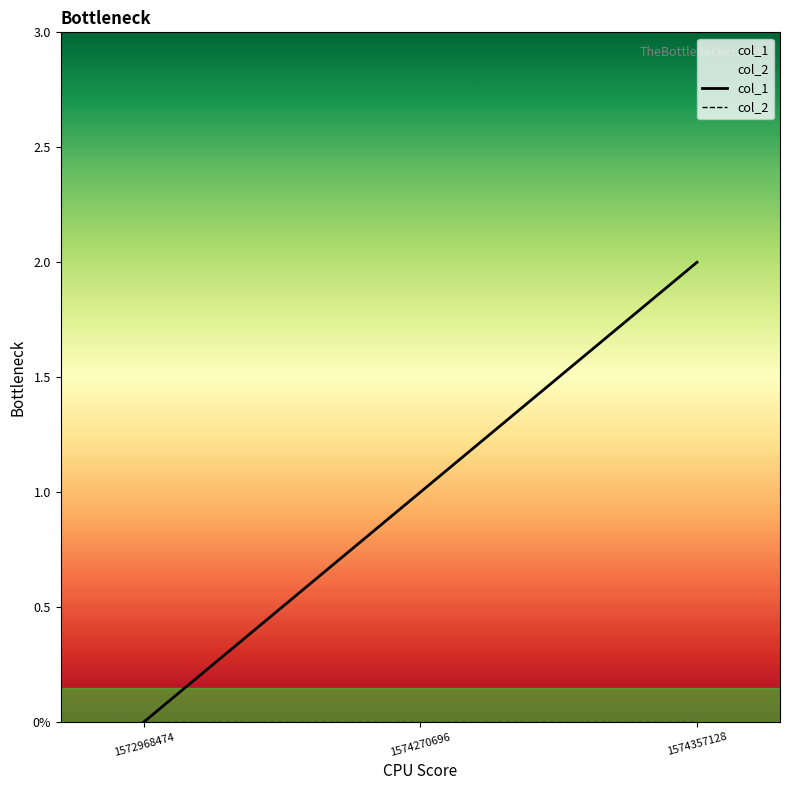

Rank the series by their average value, from lowest to highest.

col_2, col_1